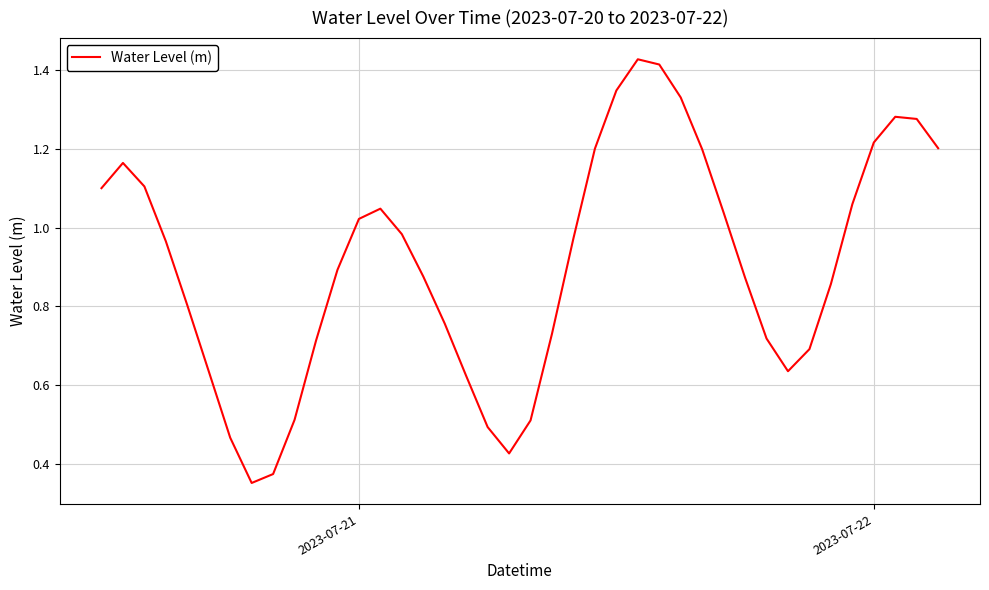

How many lines are shown in the chart?

1